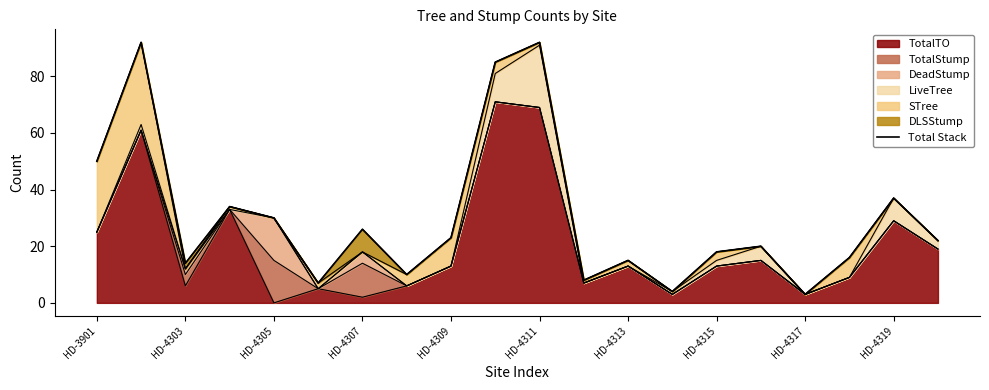

The value of TotalTO at HD-4319 is 38. True or false?

False